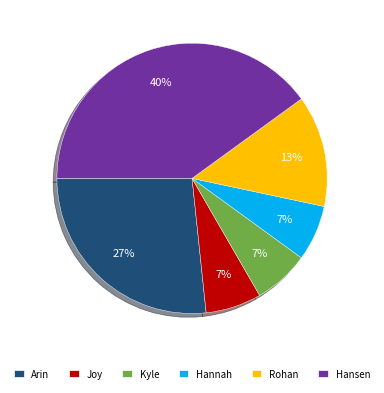

What percentage is the Arin slice, to the nearest percent?

27%